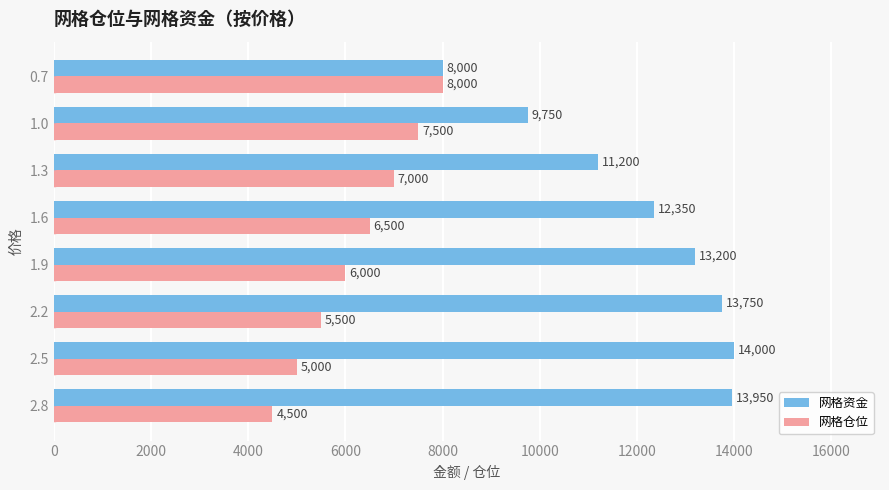

At how many categories does at least one series exceed 7070?

8